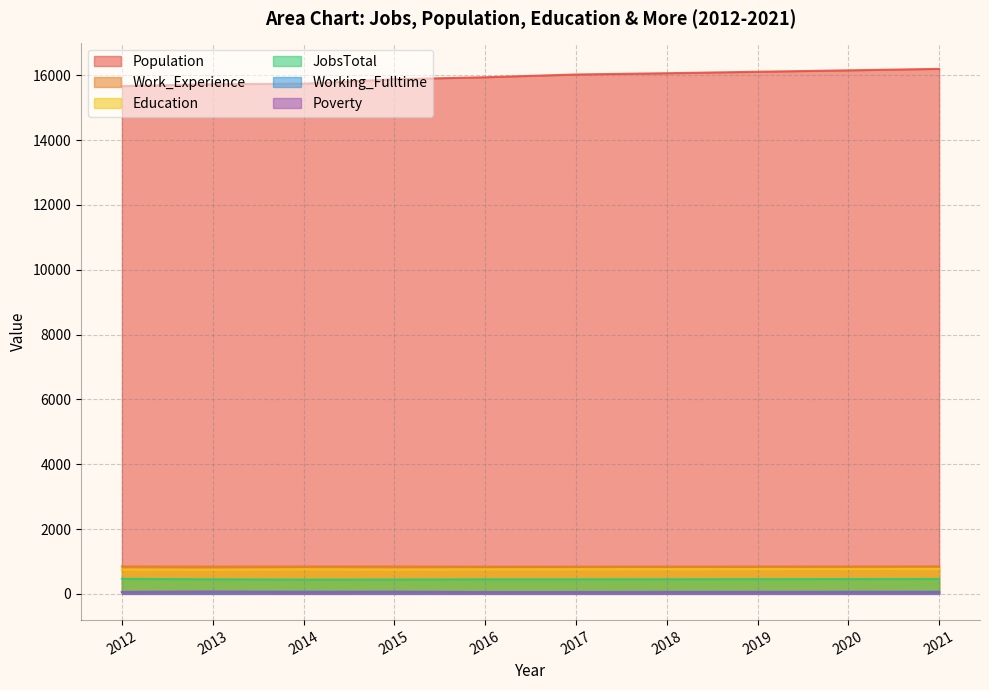

At which label is Working_Fulltime closest to 64?

2013